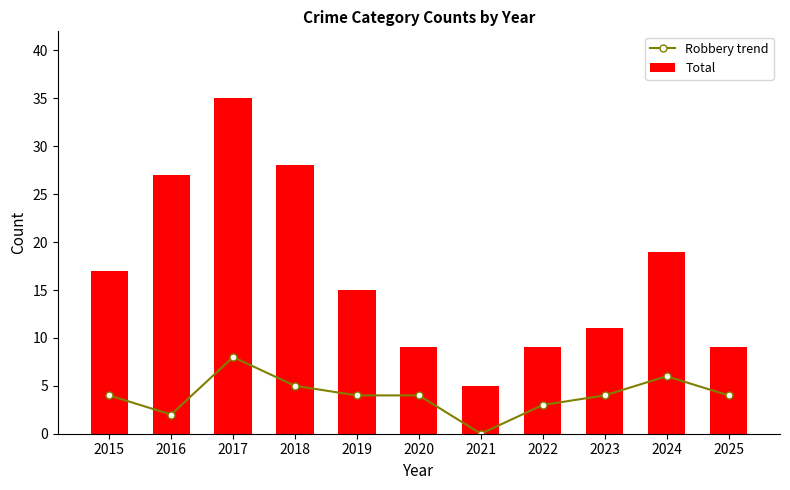

At which label does Robbery trend first exceed 4?

2017